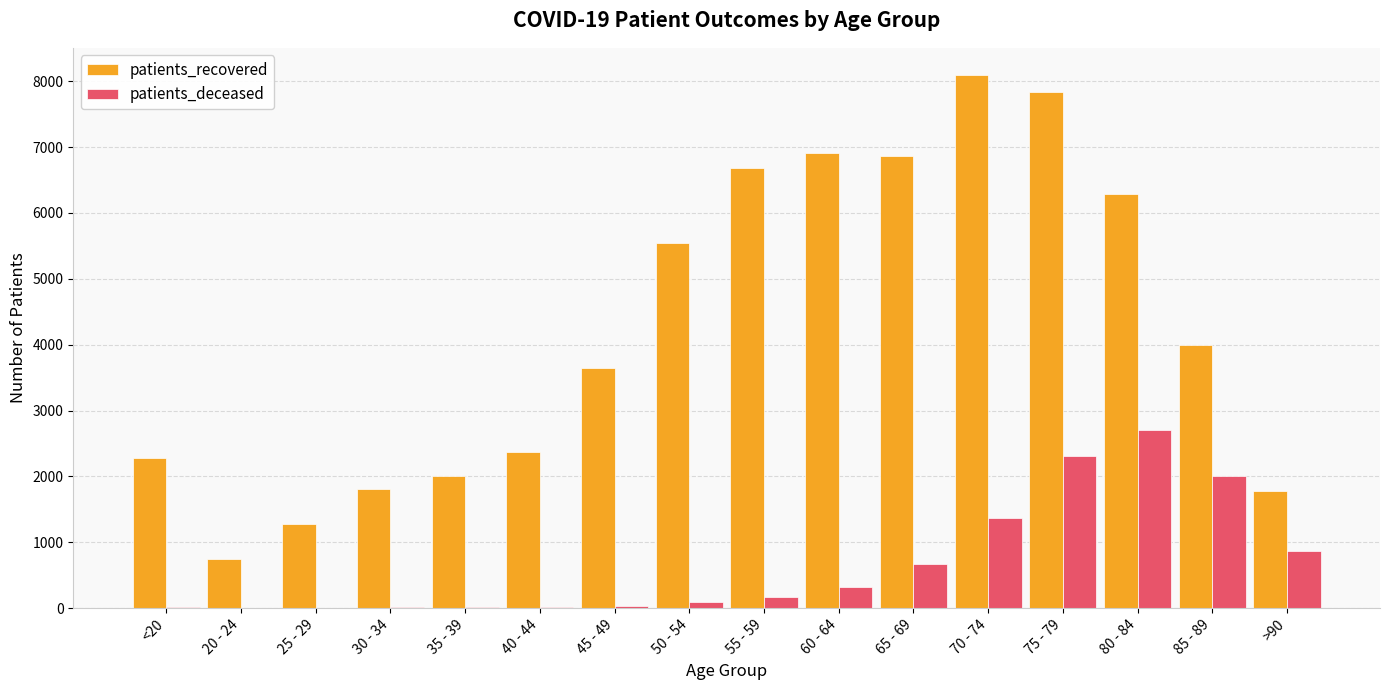

What is the maximum value shown in the chart?

8101